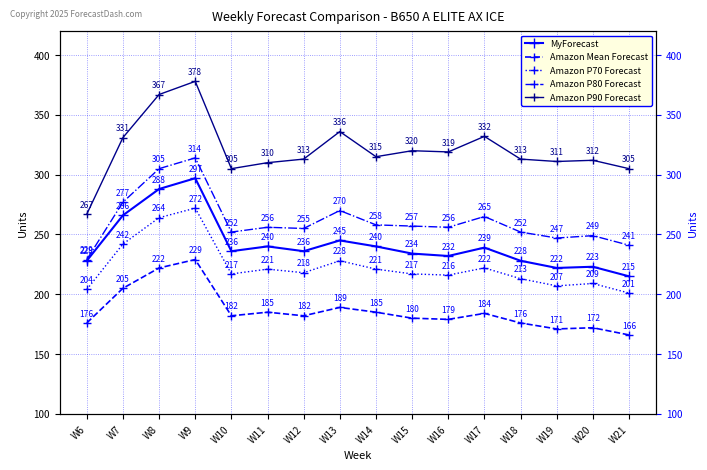

What is the difference between the Amazon P90 Forecast values at W12 and W6?

46